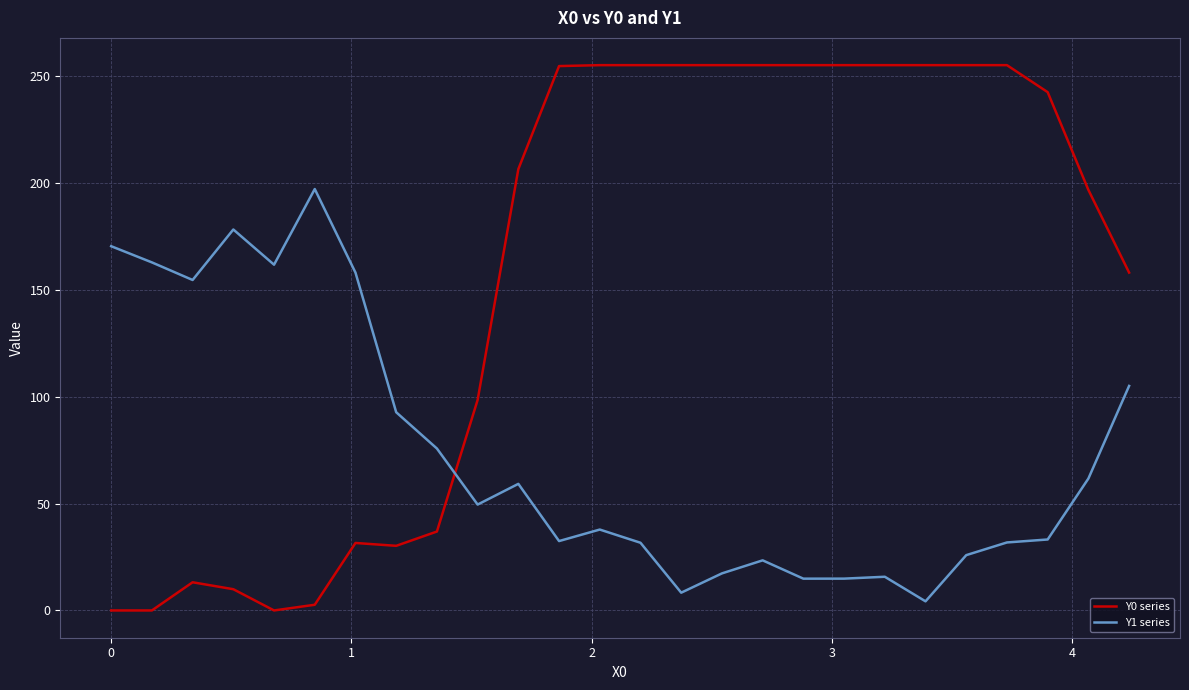

Which series has the largest total across all categories?

Y0 series